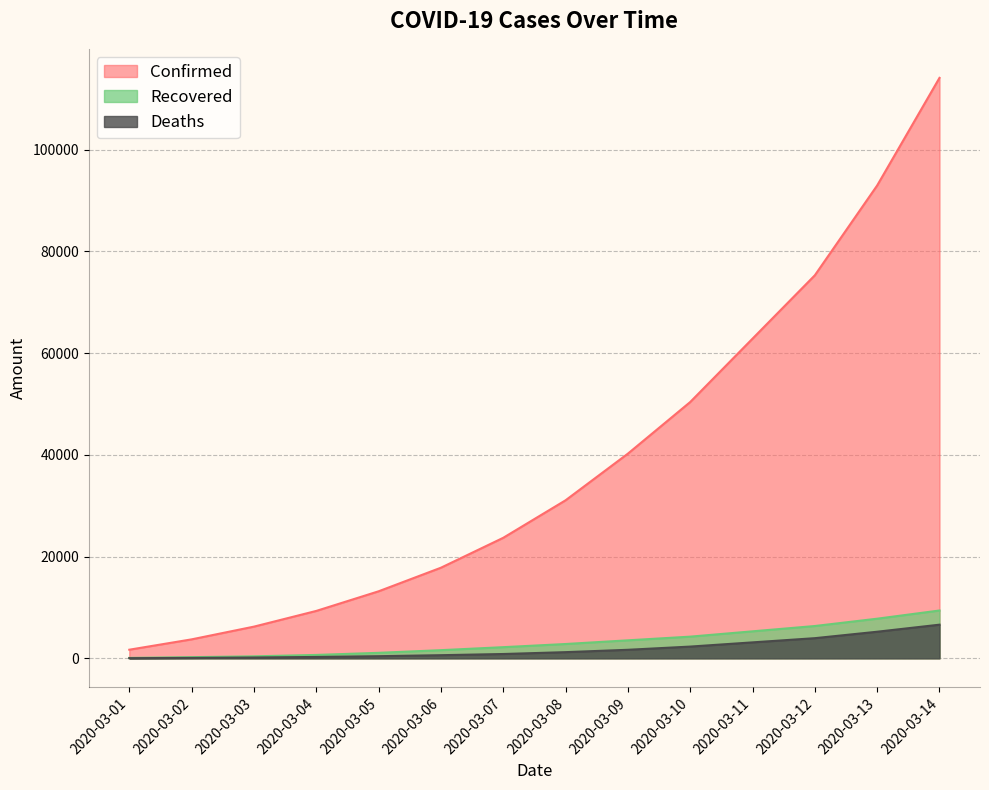

How many lines are shown in the chart?

3